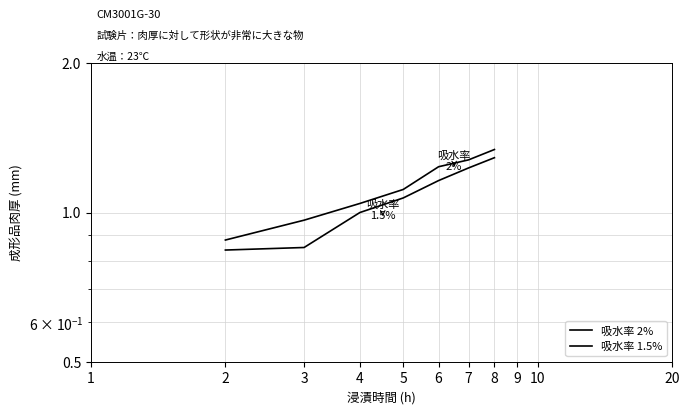

Rank the categories by 吸水率 1.5% value from highest to lowest.

8, 7, 6, 5, 4, 3, 2